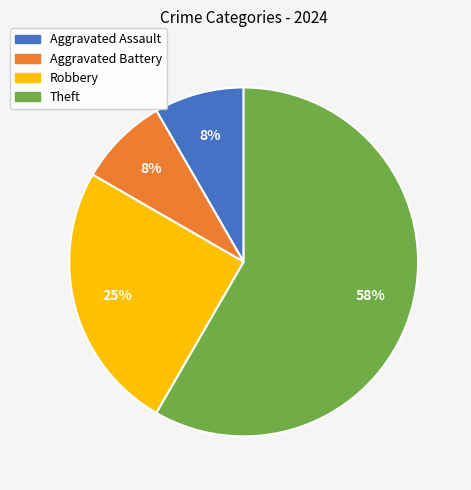

What is the largest slice in the pie chart?

Theft